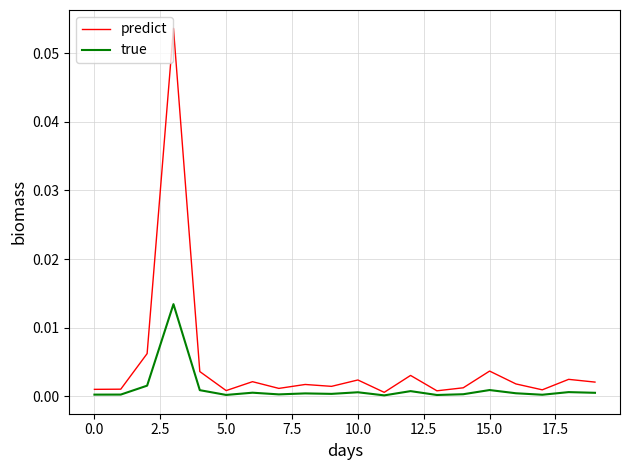

What are all the series names shown in the legend?

predict, true